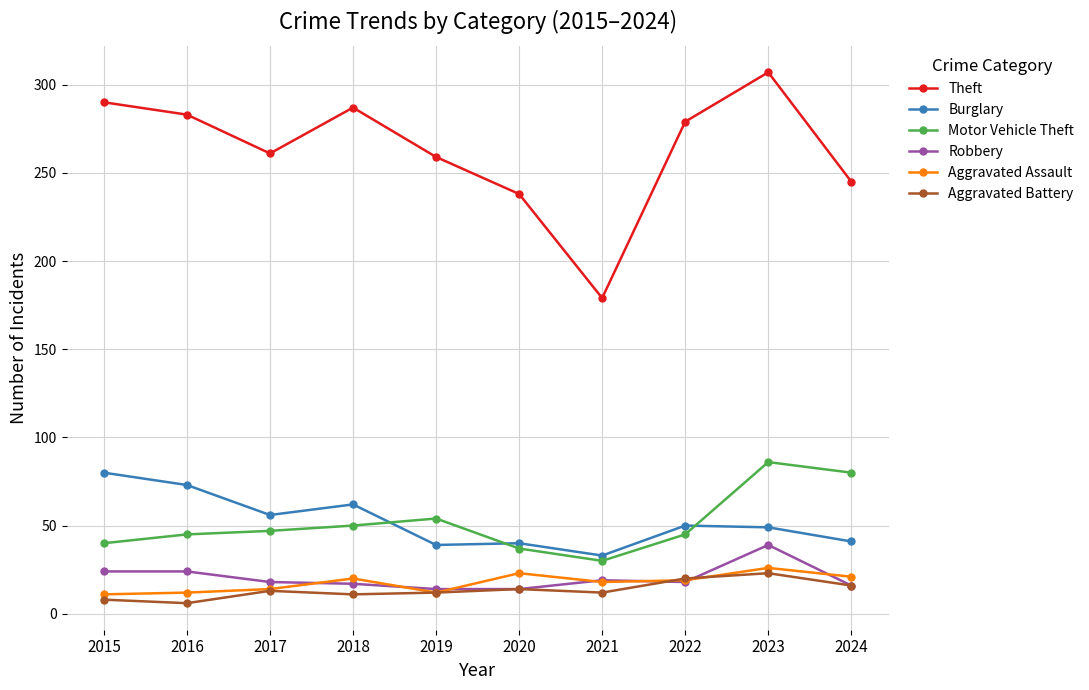

Which series has the largest total across all categories?

Theft